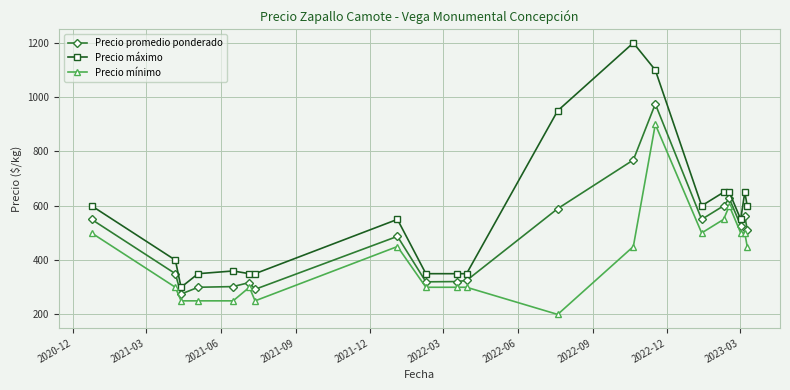

List the series in order of their peak value, highest first.

Precio máximo, Precio promedio ponderado, Precio mínimo